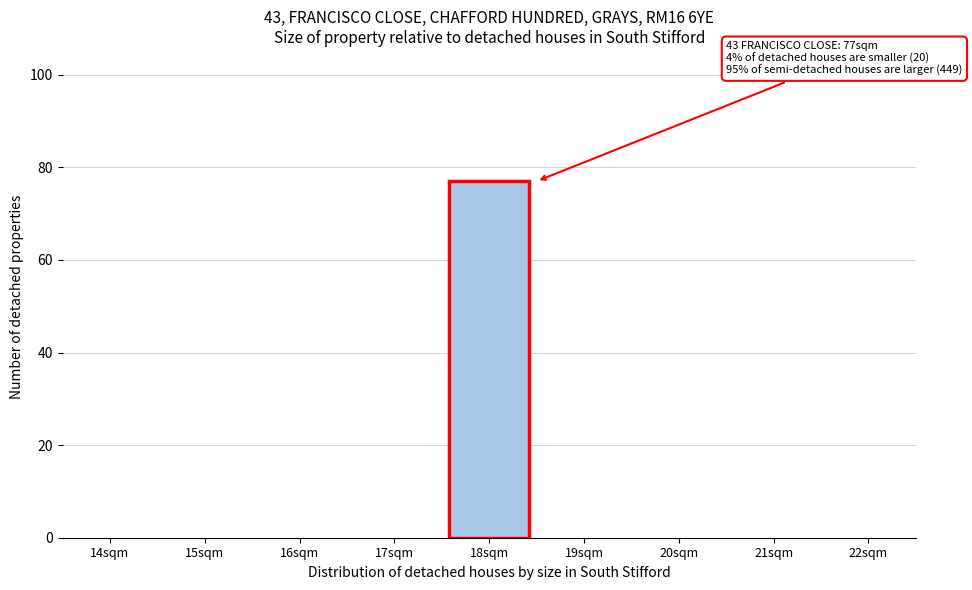

Reading left to right, what are all the values shown in this chart?

14sqm=0	15sqm=0	16sqm=0	17sqm=0	18sqm=77	19sqm=0	20sqm=0	21sqm=0	22sqm=0